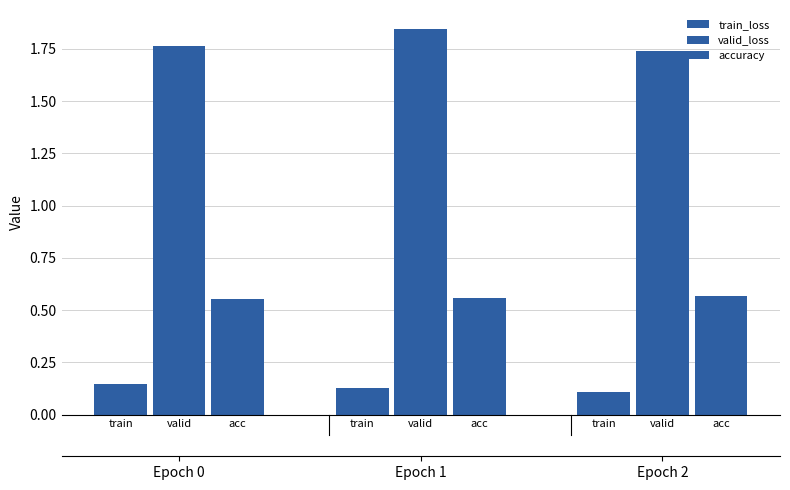

Which series has the widest spread of values?

valid_loss